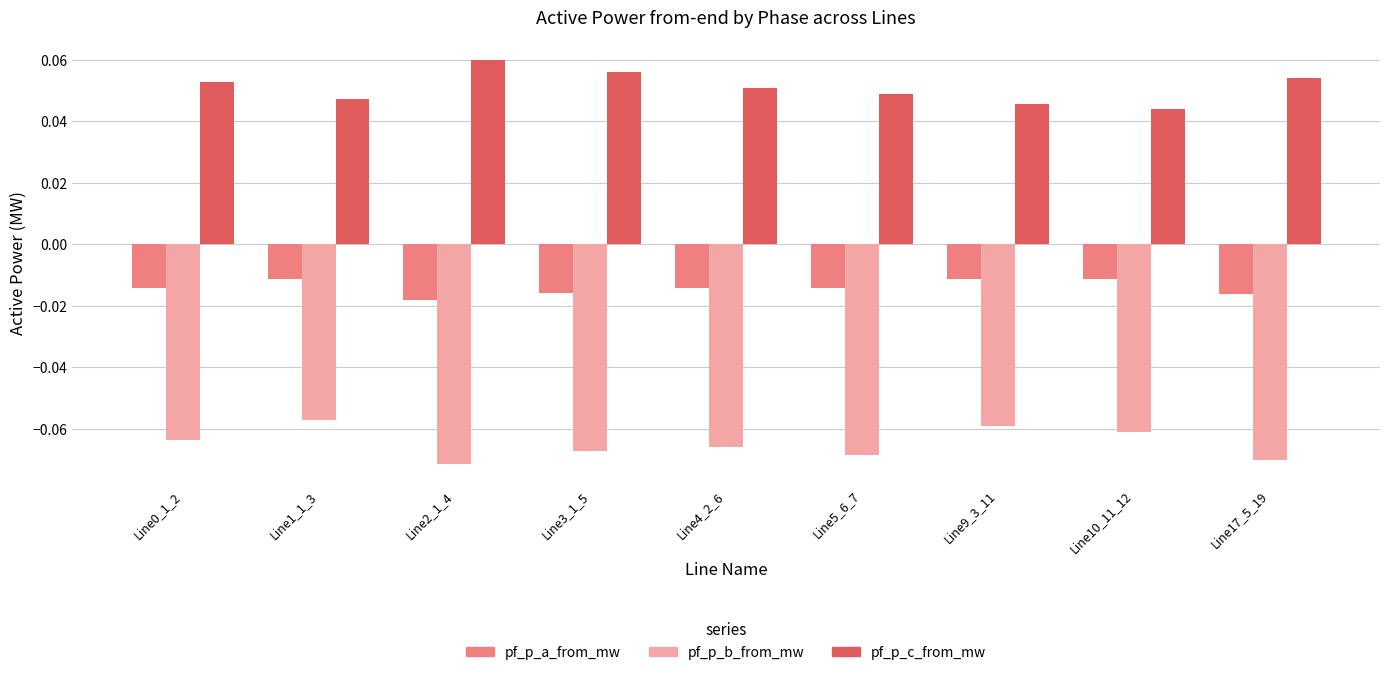

At how many categories does at least one series exceed 0?

9